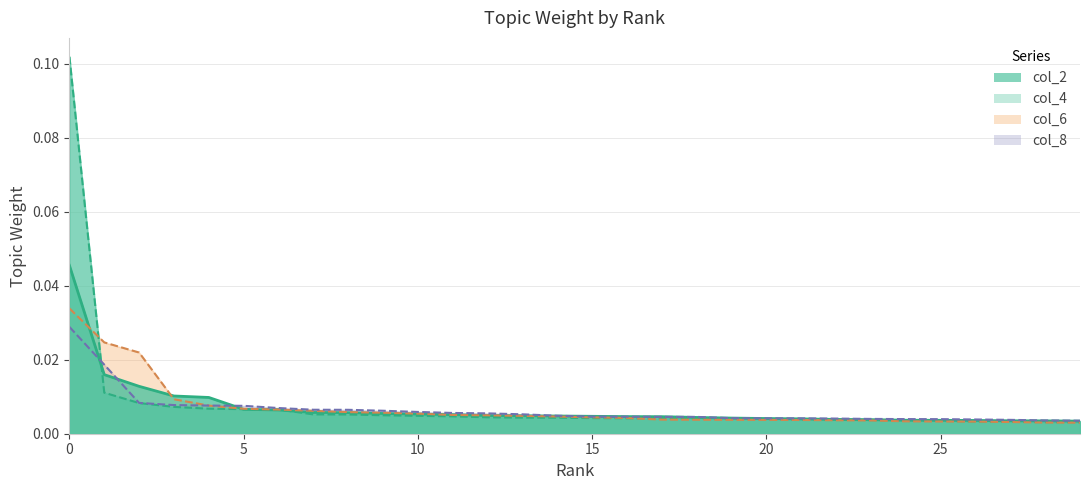

The col_6 series shows 0.0 at 28. True or false?

True